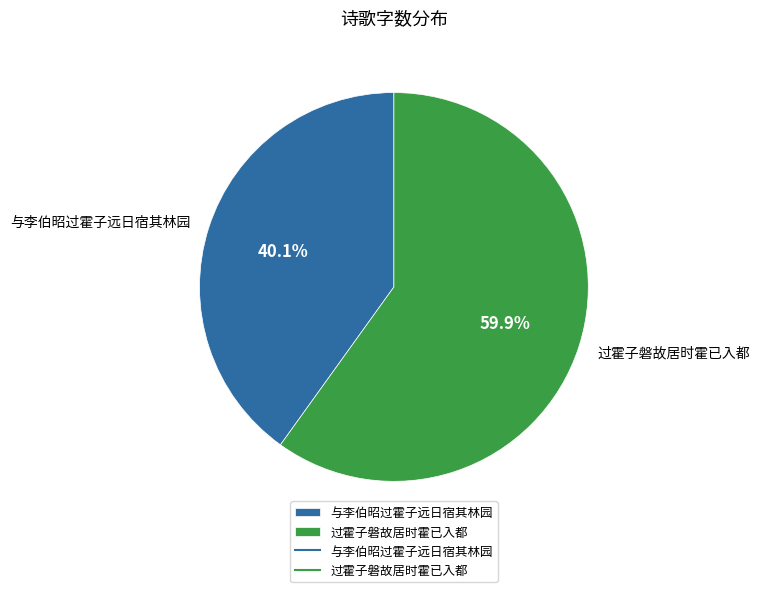

What percentage is the 过霍子磐故居时霍已入都 slice, to the nearest percent?

60%